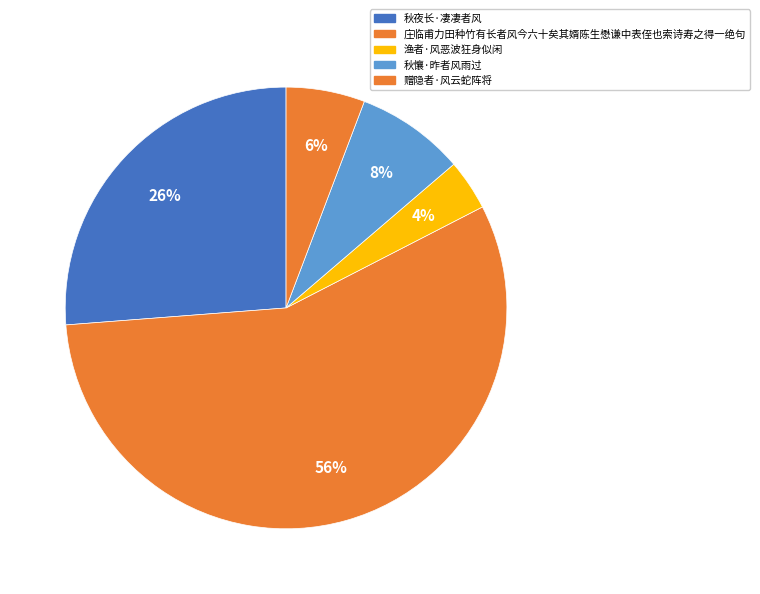

To the nearest percent, what is the combined percentage of 秋夜长·凄凄者风 and 庄临甫力田种竹有长者风今六十矣其婿陈生懋谦中表侄也索诗寿之得一绝句?

83%